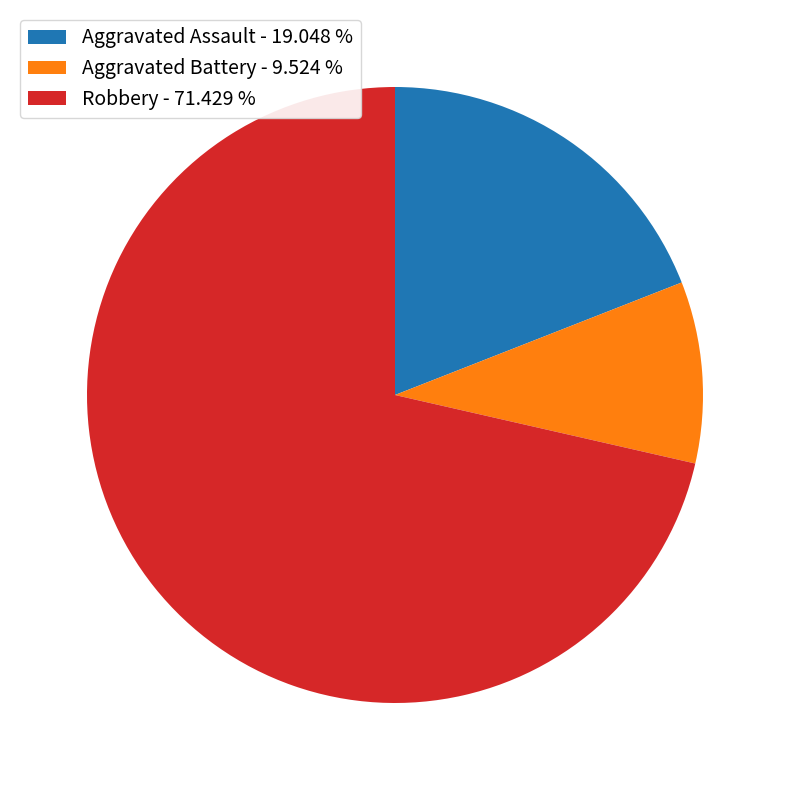

Which category has the biggest portion of the pie?

Robbery - 71.429 %